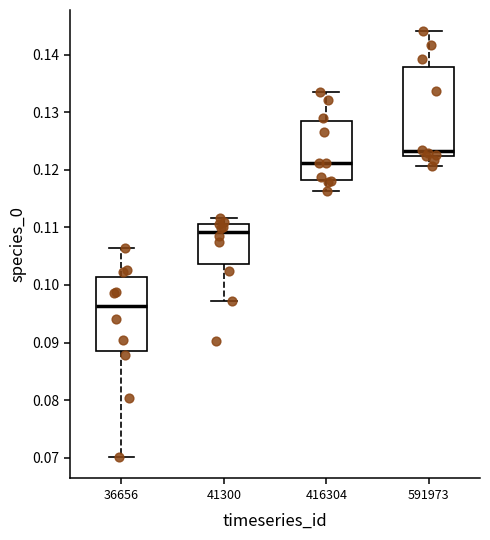

Comparing the boxes themselves (not the whiskers), which one is the tallest?

591973